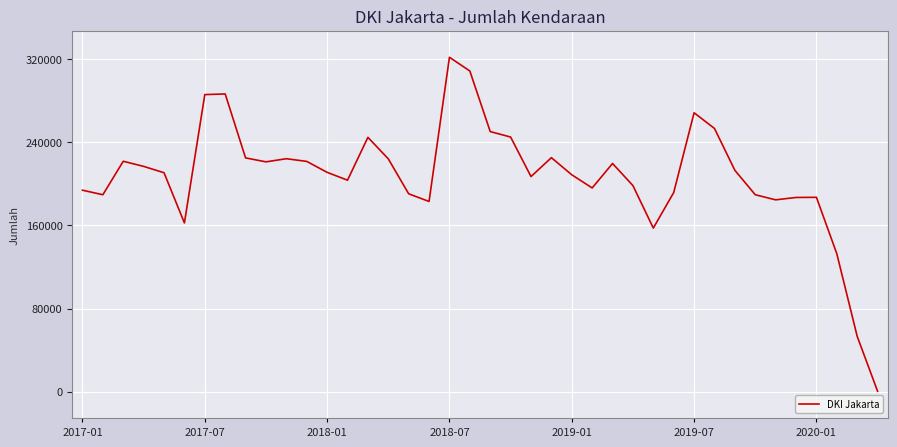

What is the maximum value shown in the chart?

321631